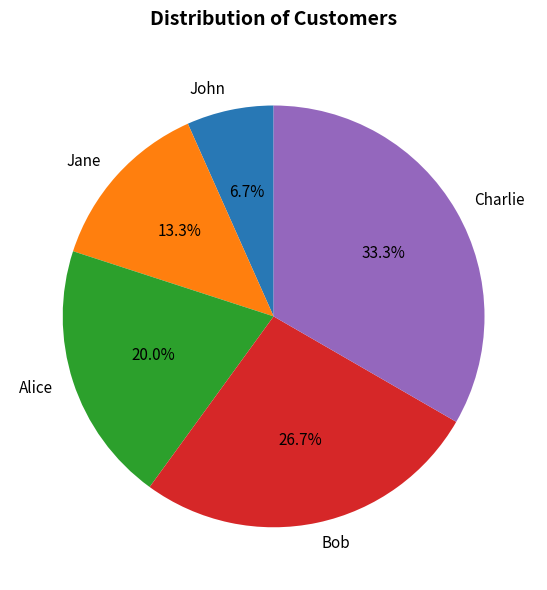

What is the ratio of the value at John to the value at Alice?

0.3